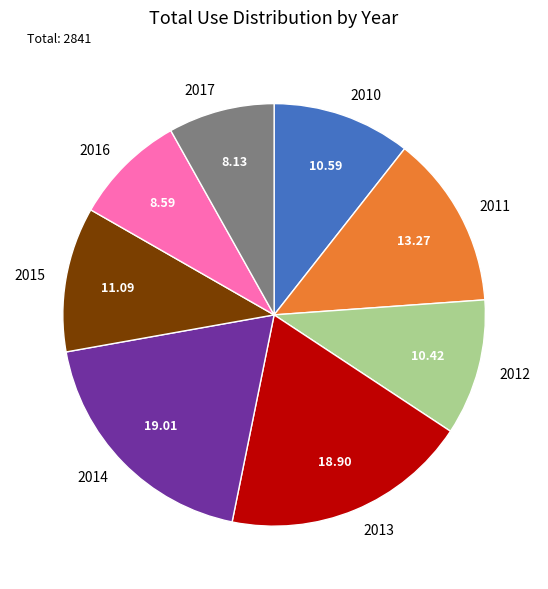

The 2014 slice represents 29% of the pie. True or false?

False